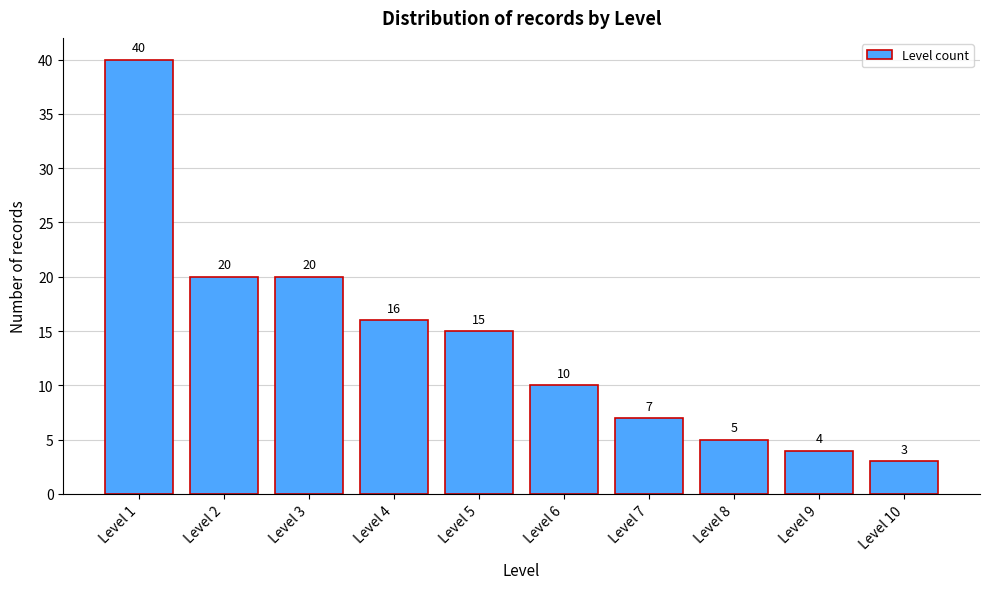

Reading right to left, what are all the values shown in this chart?

Level 10=3	Level 9=4	Level 8=5	Level 7=7	Level 6=10	Level 5=15	Level 4=16	Level 3=20	Level 2=20	Level 1=40